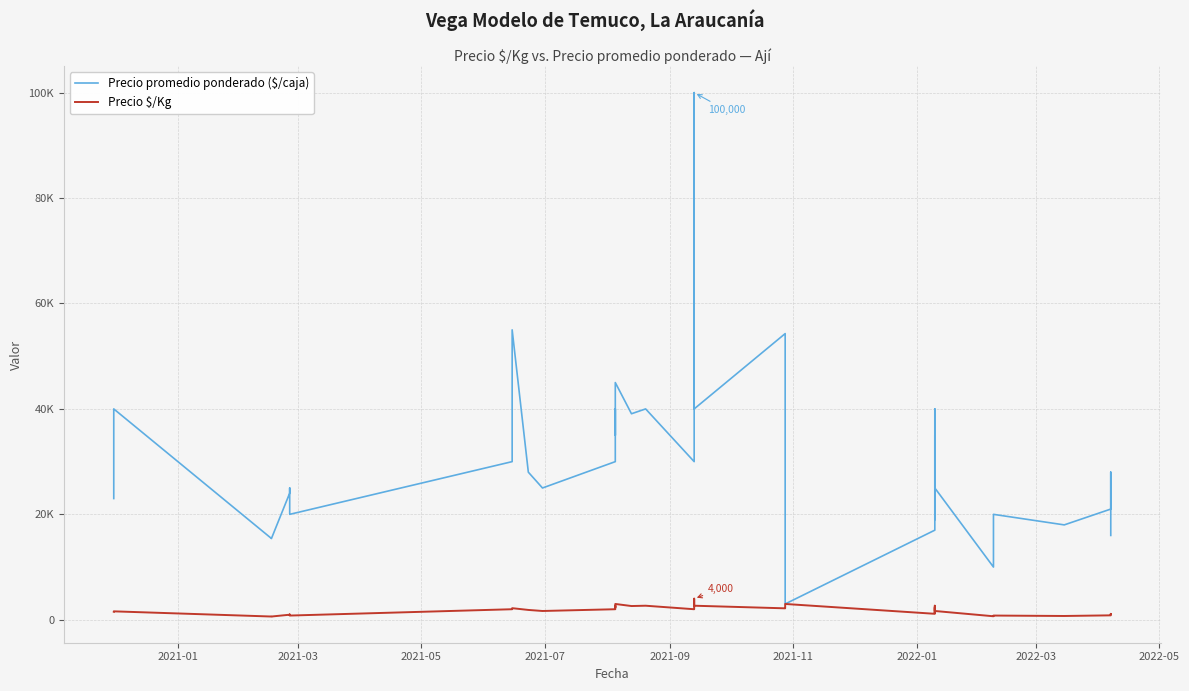

Which series has the largest total across all categories?

Precio promedio ponderado ($/caja)